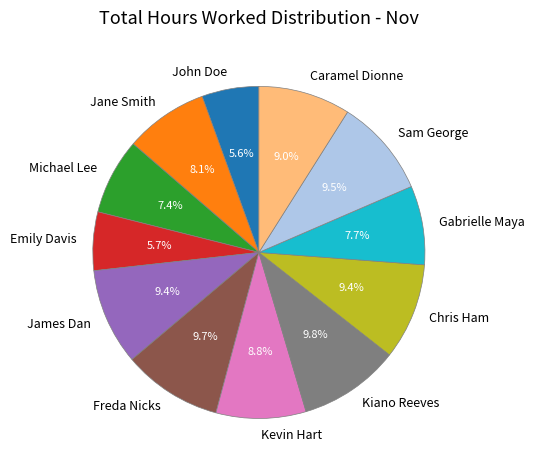

Count the number of slices in the pie.

12